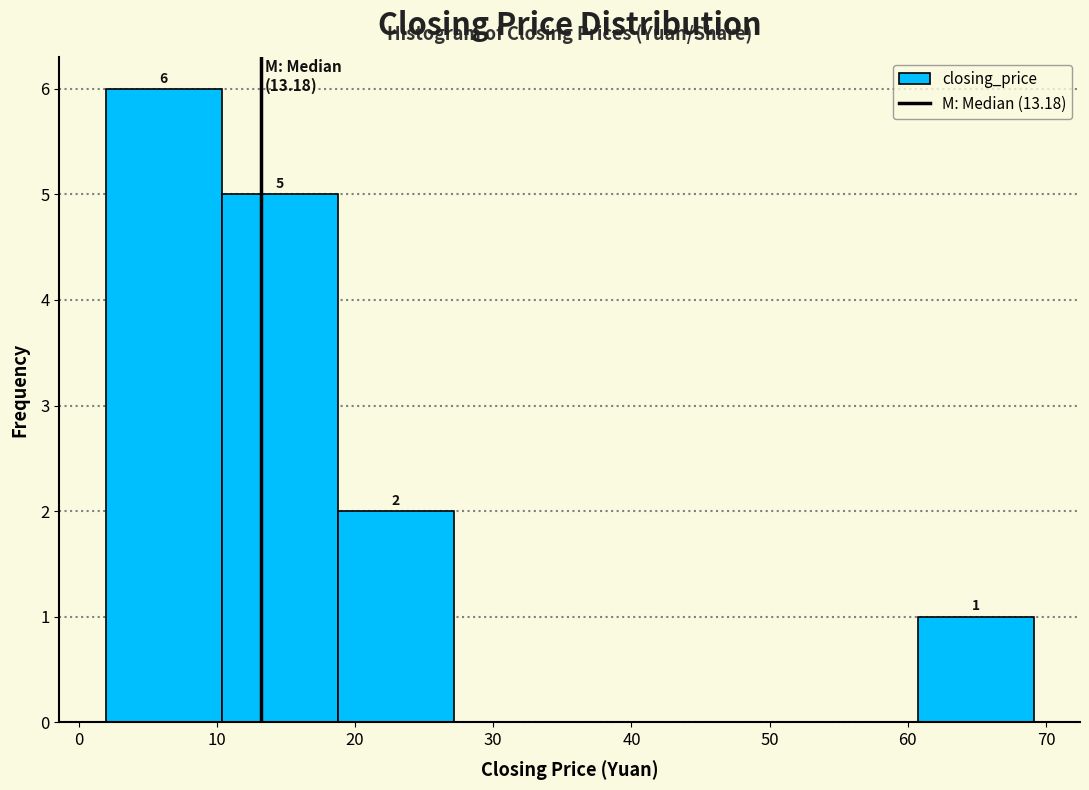

Over which range of the x-axis is the bar tallest?

2 to 10